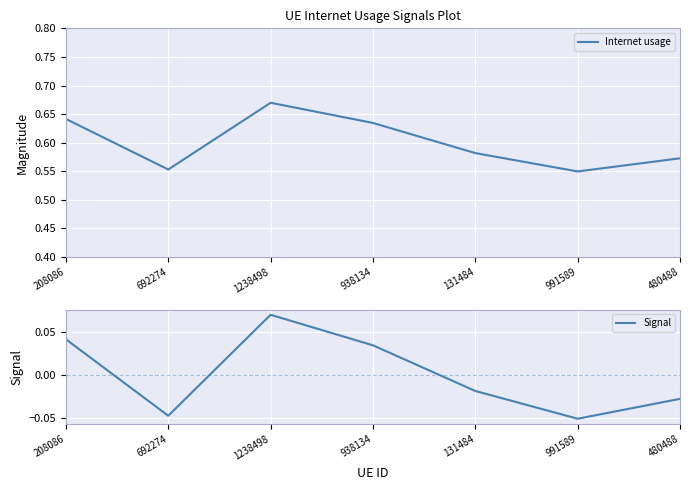

What is the label of the 7th point from the right?

208086